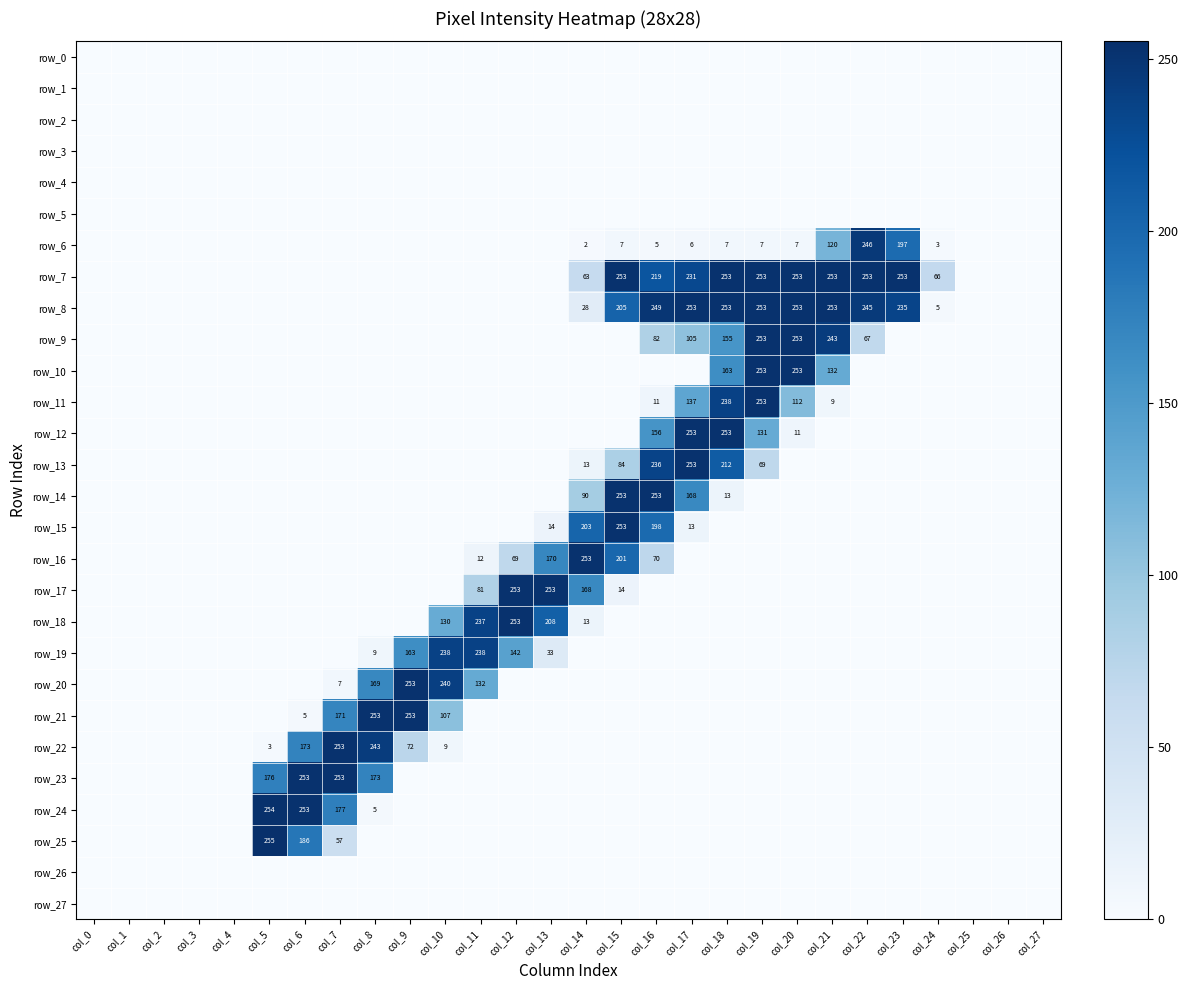

At which category is the sum across all series the highest?

col_18